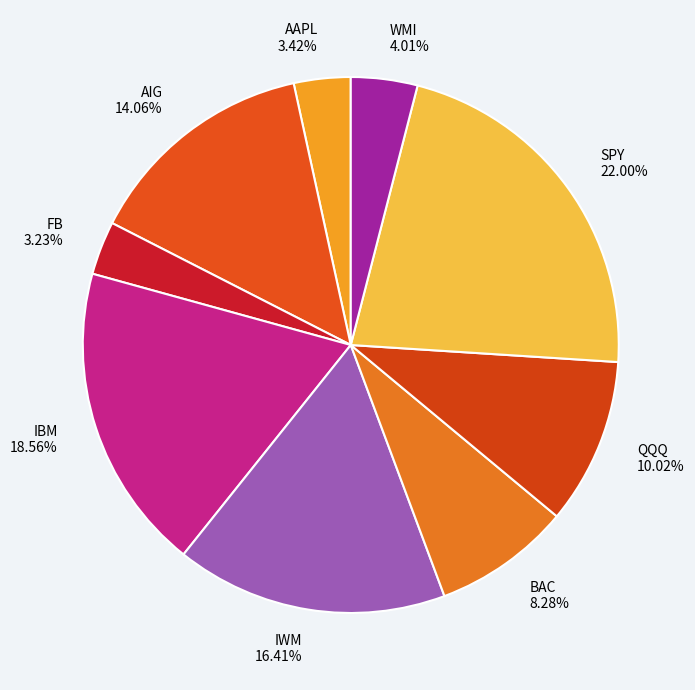

How many segments does this pie chart have?

9